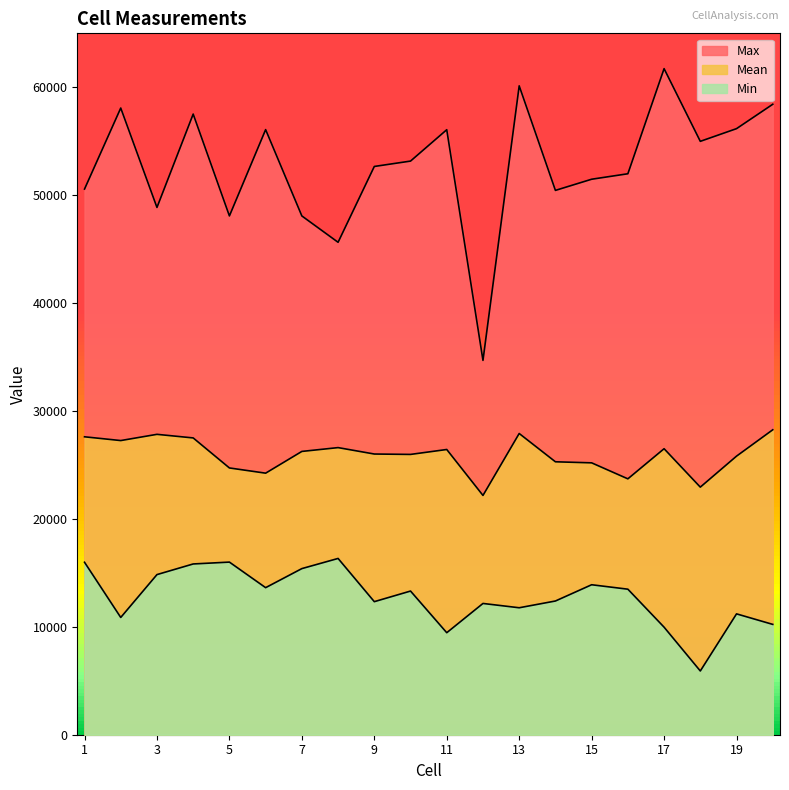

At which label does Max reach its peak?

17